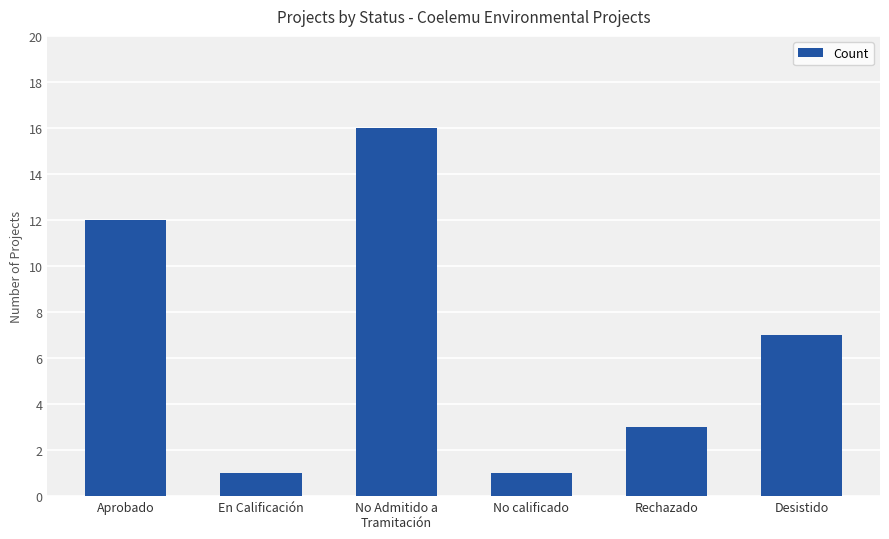

What position from the left is En Calificación?

2